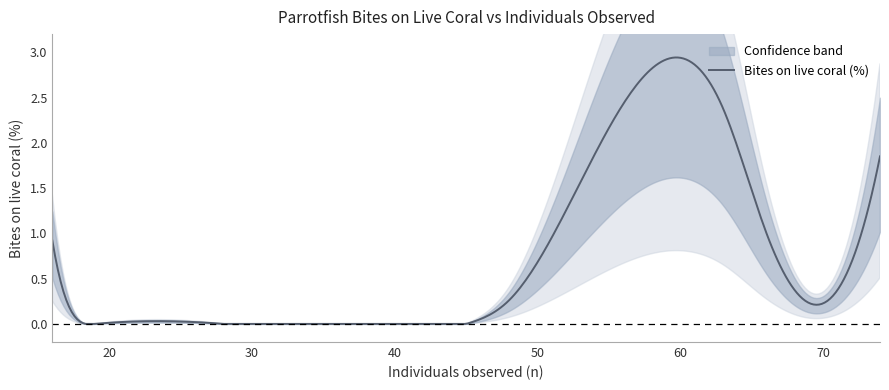

The value at 19 is 1.0. True or false?

False